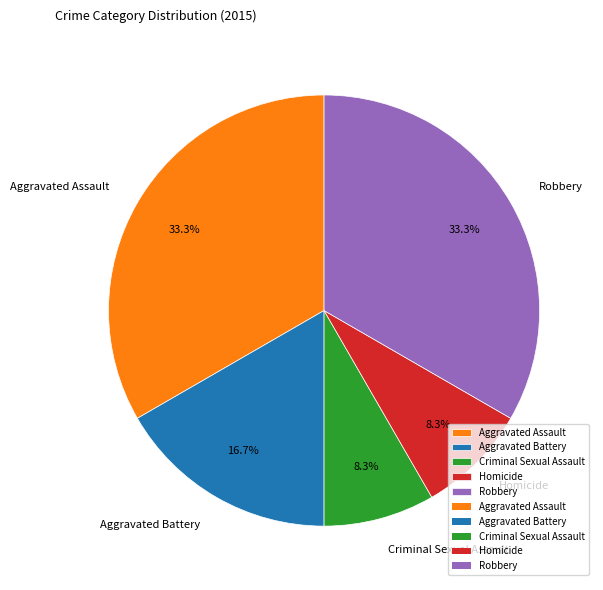

Between Aggravated Battery and Homicide, which is larger?

Aggravated Battery